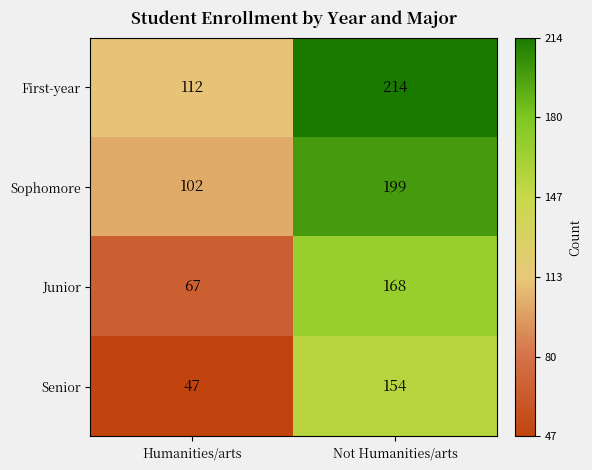

Between Humanities/arts and Not Humanities/arts, which series saw the biggest shift?

Senior